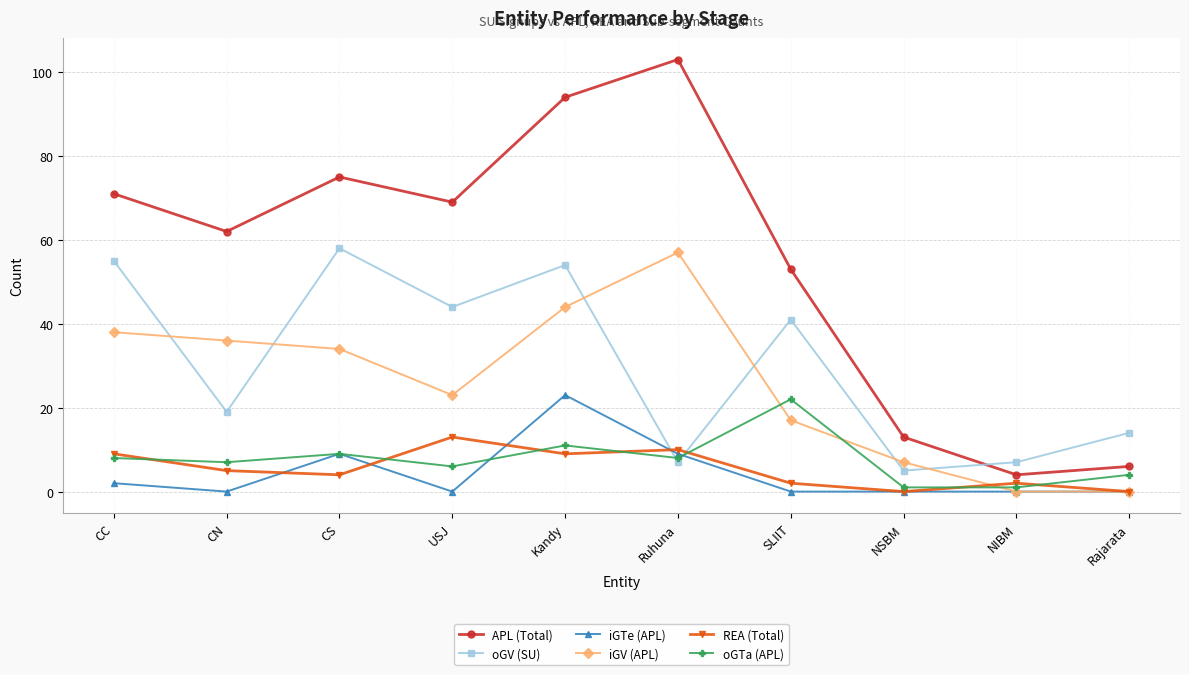

What are all the series names shown in the legend?

APL (Total), oGV (SU), iGTe (APL), iGV (APL), REA (Total), oGTa (APL)